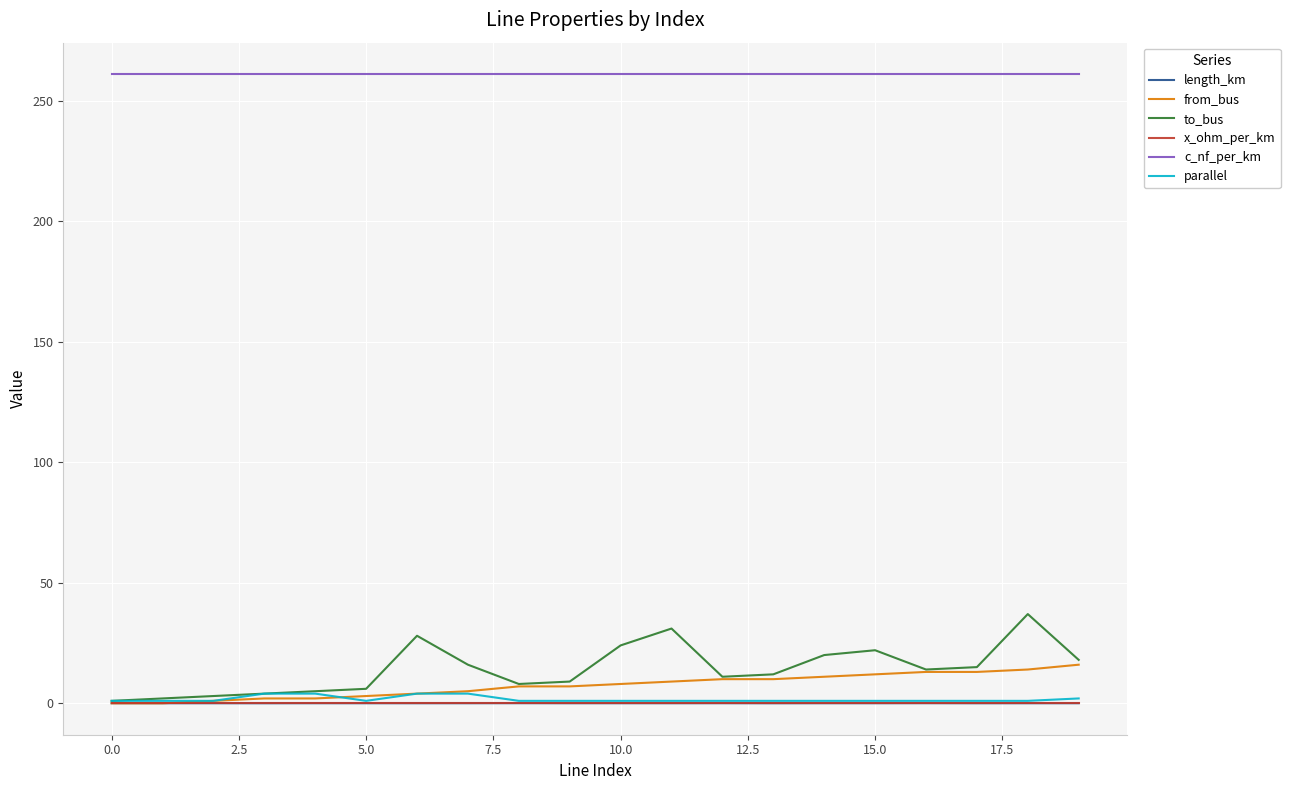

How many lines are shown in the chart?

6